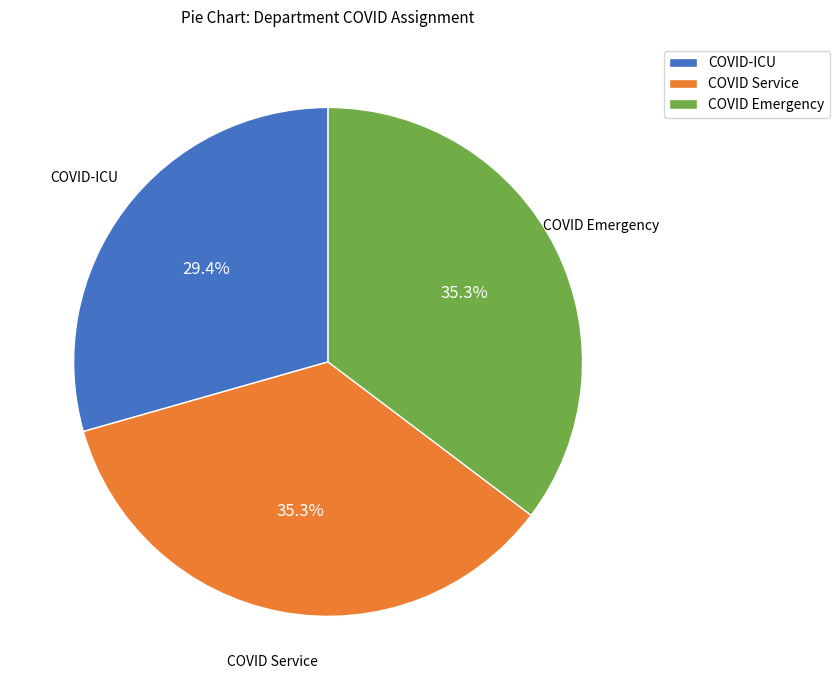

Is there any slice that represents more than half of the pie?

No